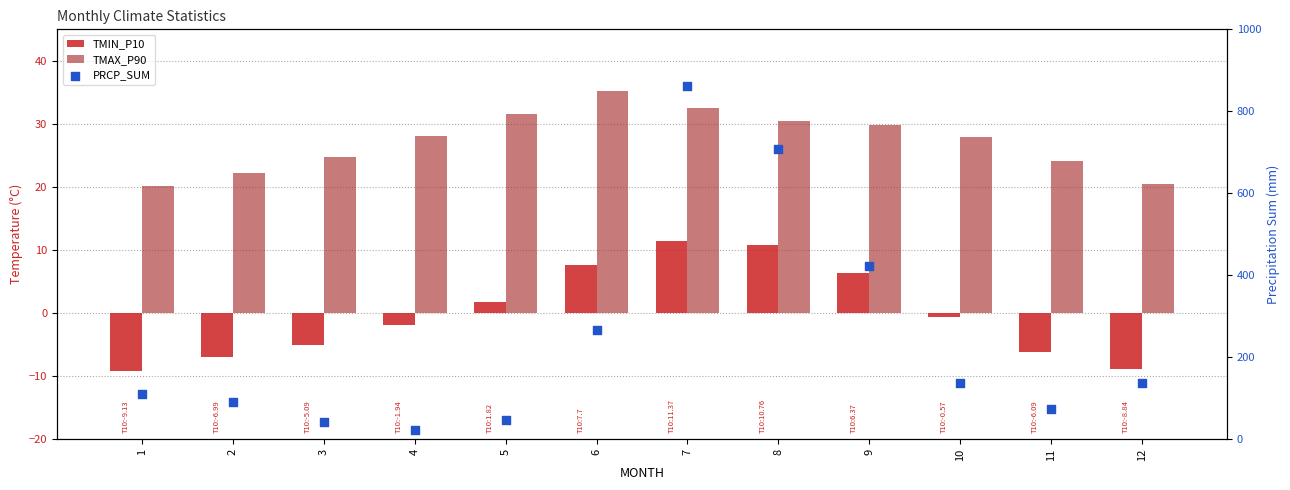

Is the value of TMAX_P90 at 11 greater than the value of TMIN_P10 at 4?

Yes